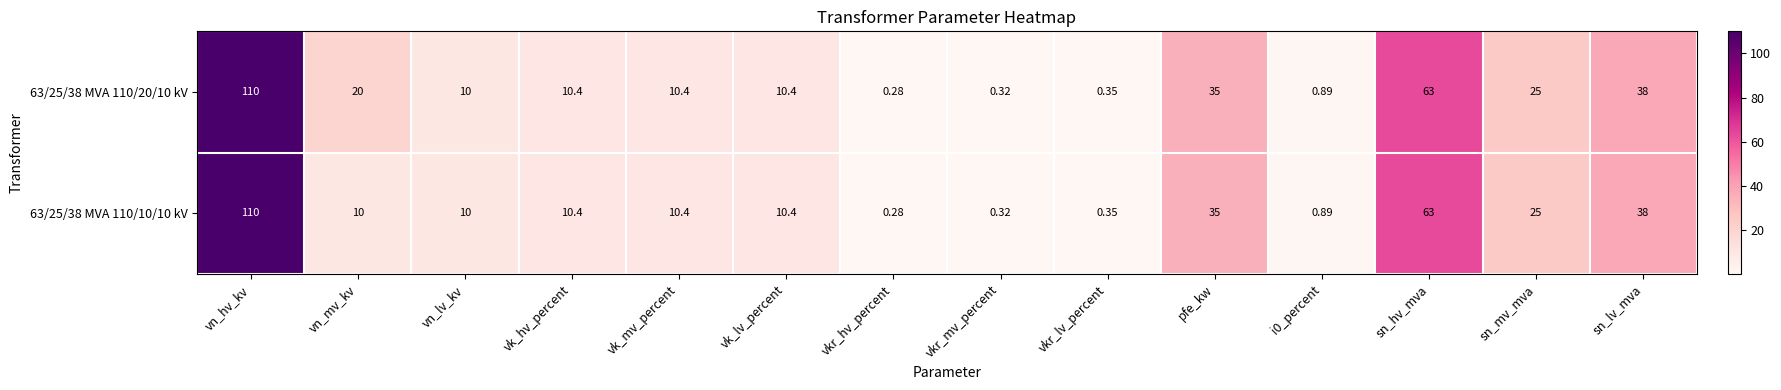

What is the spread (max minus min) of values at vn_mv_kv?

10.0